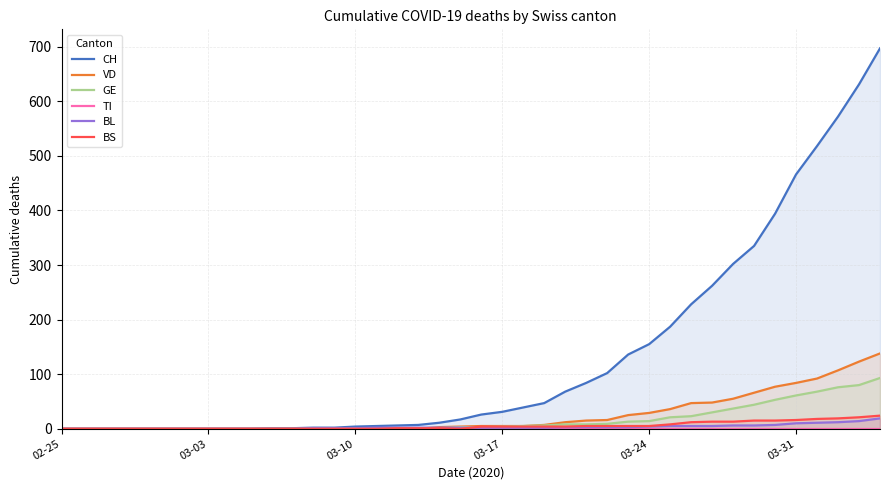

What is the highest value of the GE series?

93